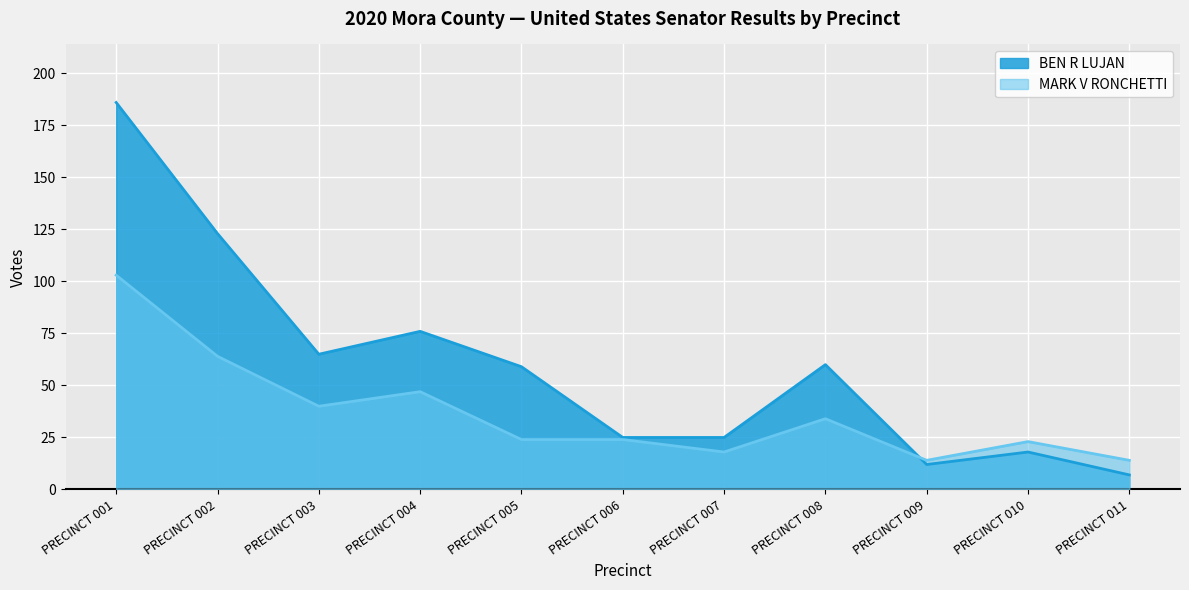

What is the sum of all MARK V RONCHETTI values?

405